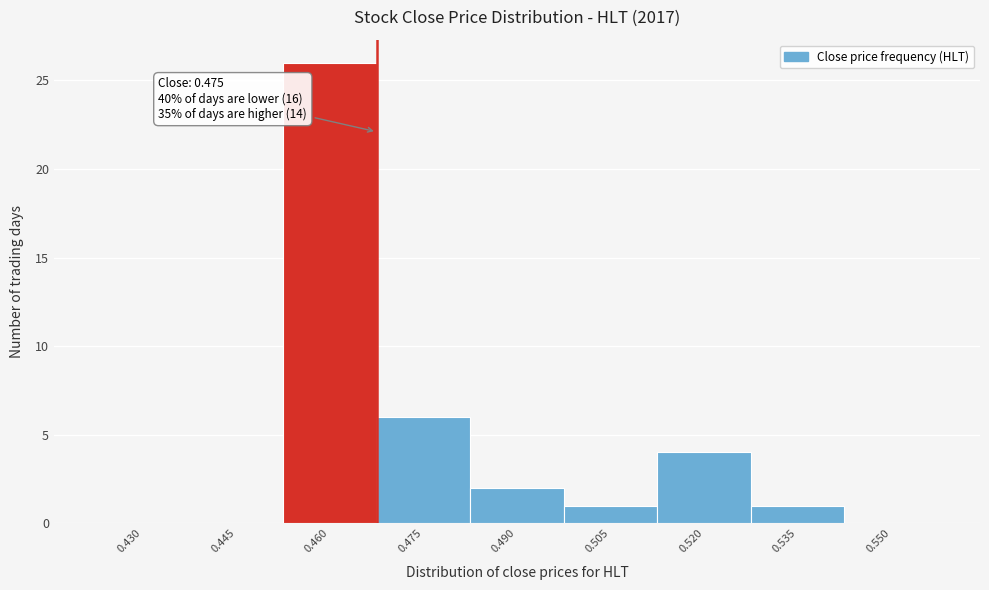

What is the sum of all values?

40